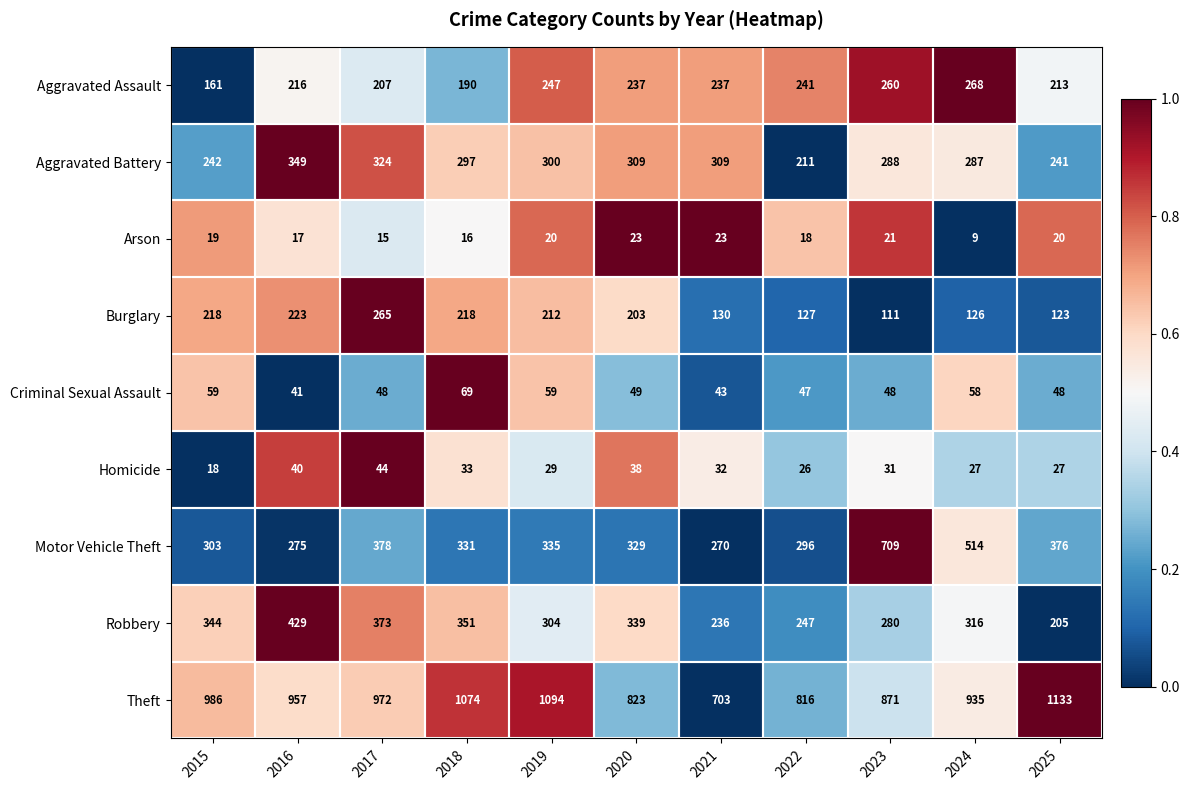

Which series has the largest total across all categories?

Theft